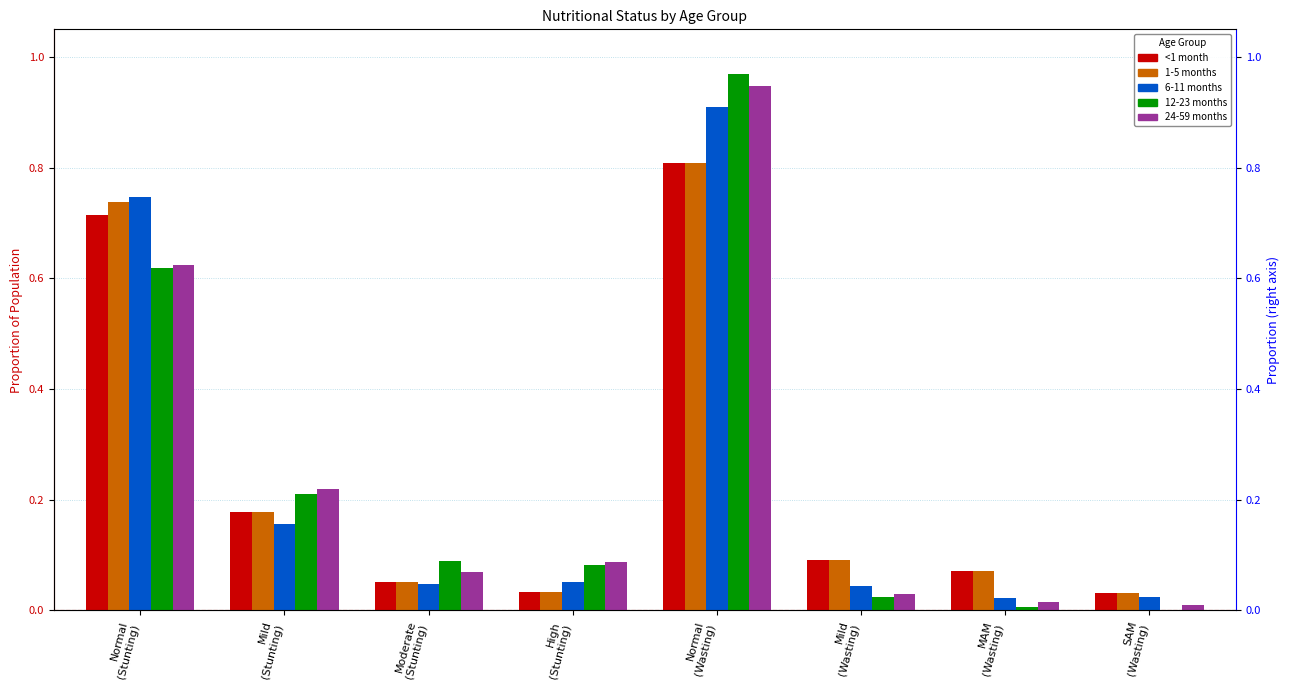

Which series has the largest total across all categories?

1-5 months